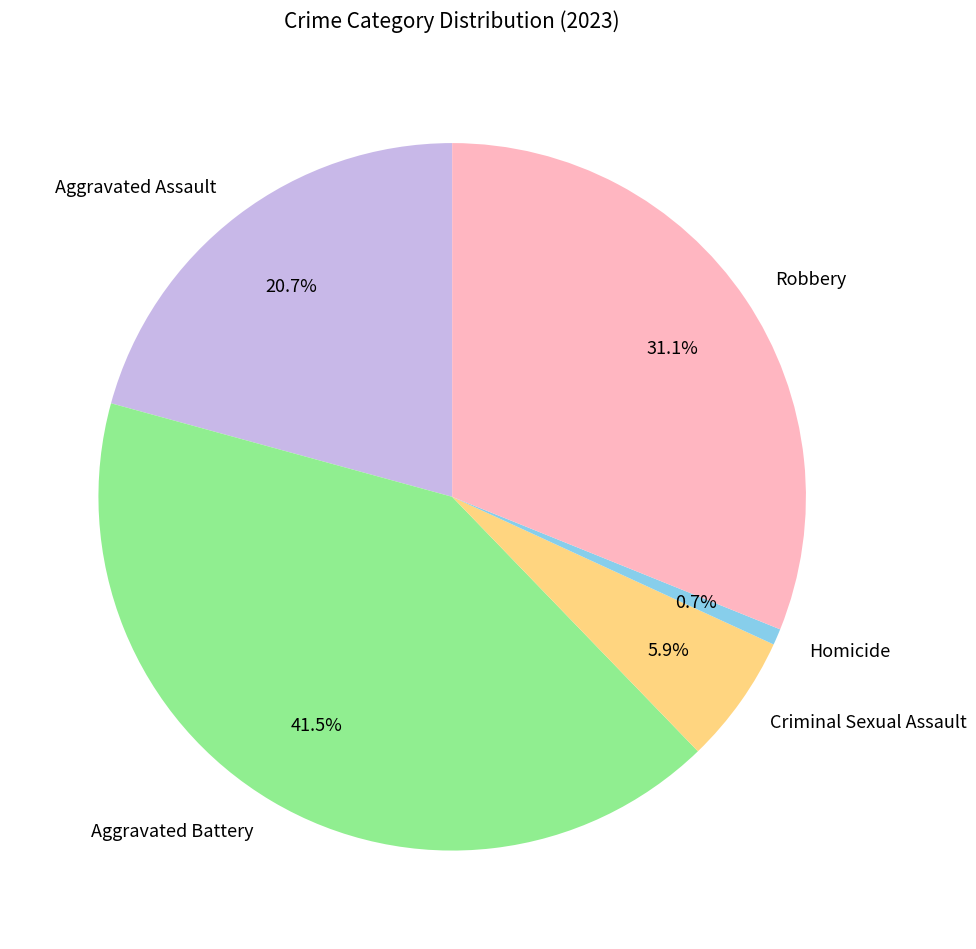

The Homicide slice represents 11% of the pie. True or false?

False